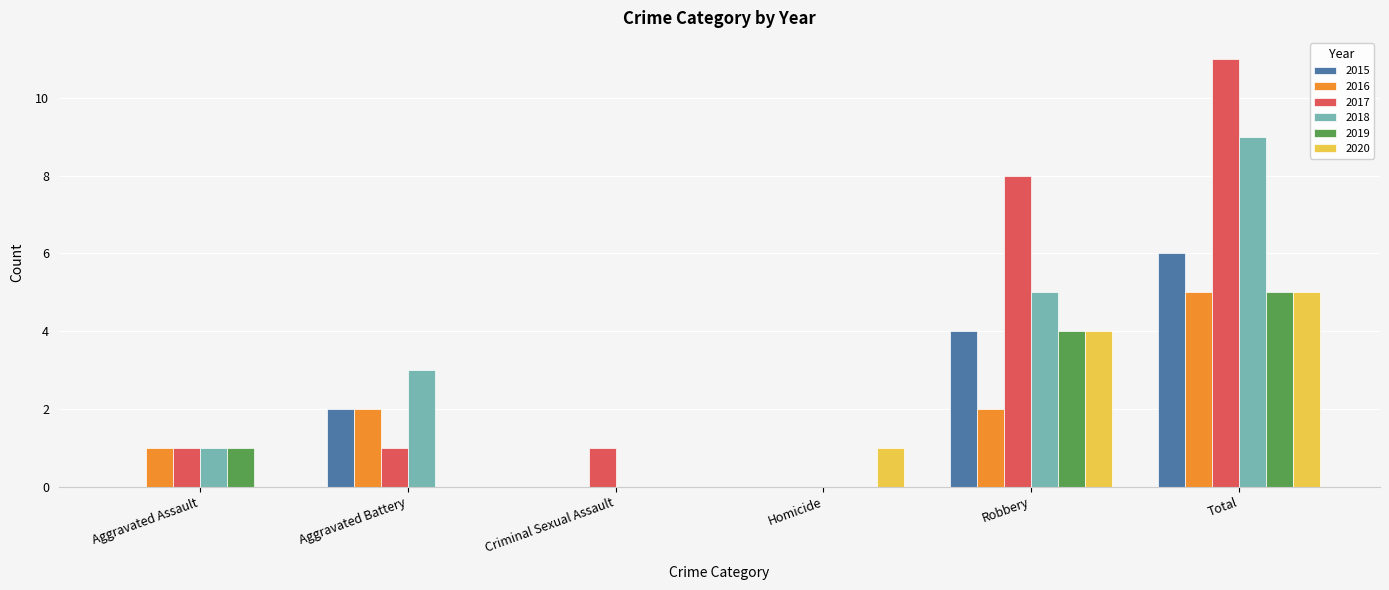

Where is 2019 nearest to the value 2?

Aggravated Assault